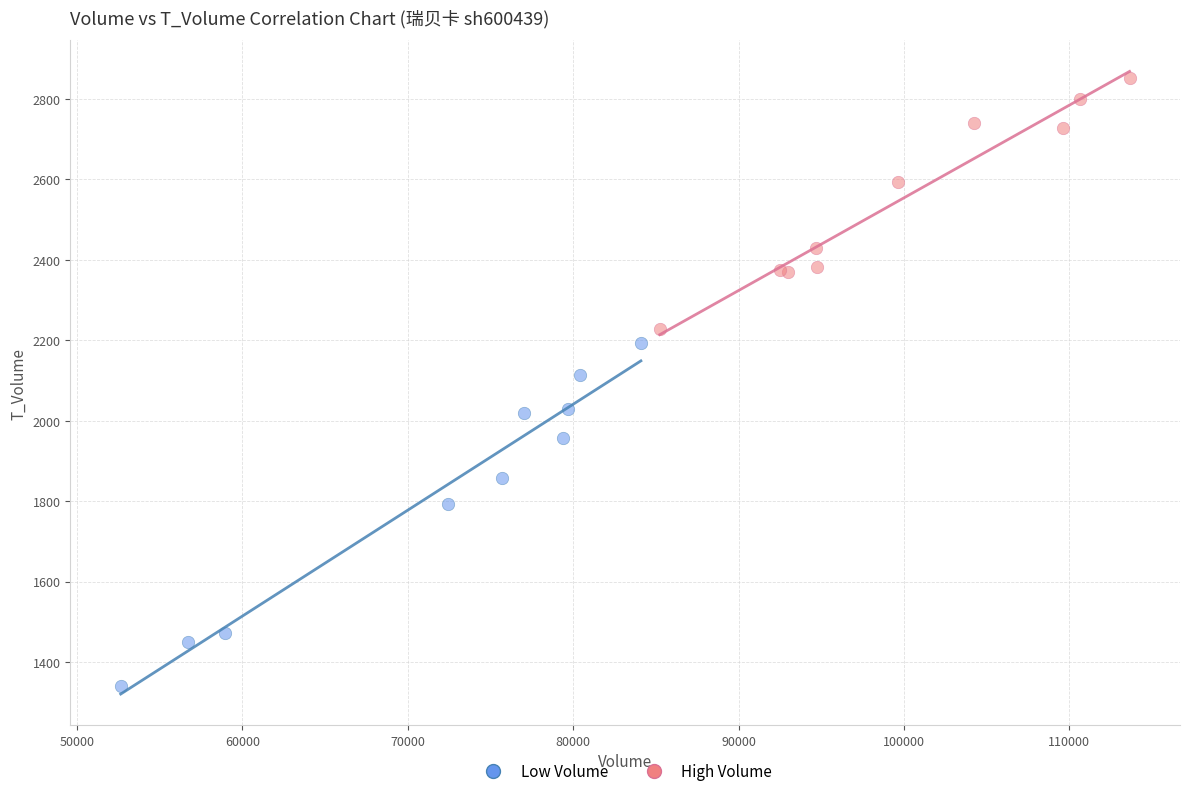

Which series contains the lowest Y value?

Low Volume